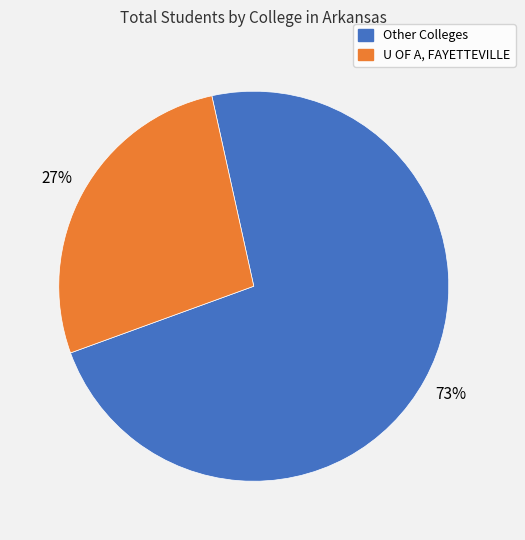

To the nearest percent, what is the difference between the largest and smallest slice percentages?

46%